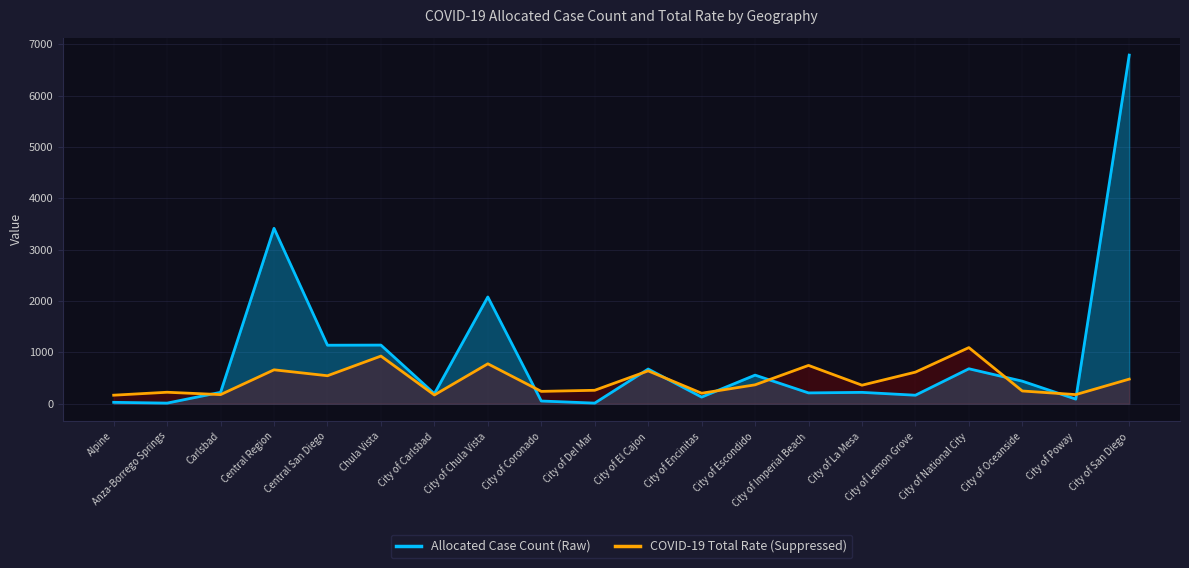

Which series has the largest total across all categories?

Allocated Case Count (Raw)